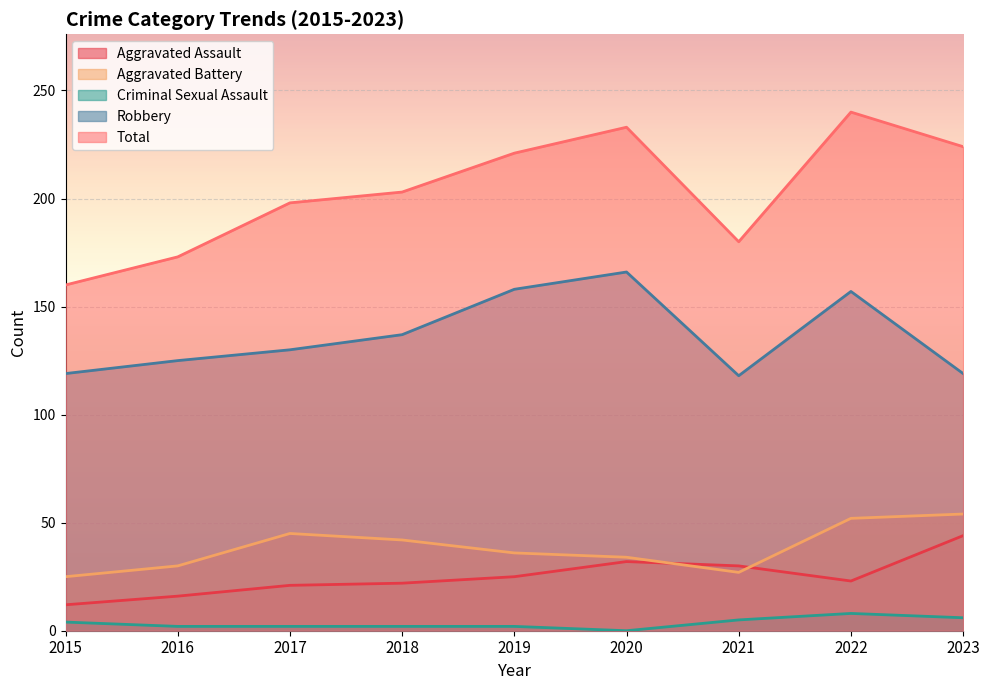

What is the spread (max minus min) of values at 2021?

175